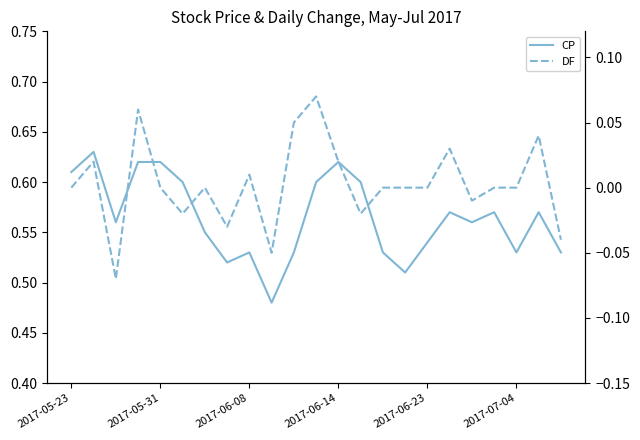

How many lines are shown in the chart?

2